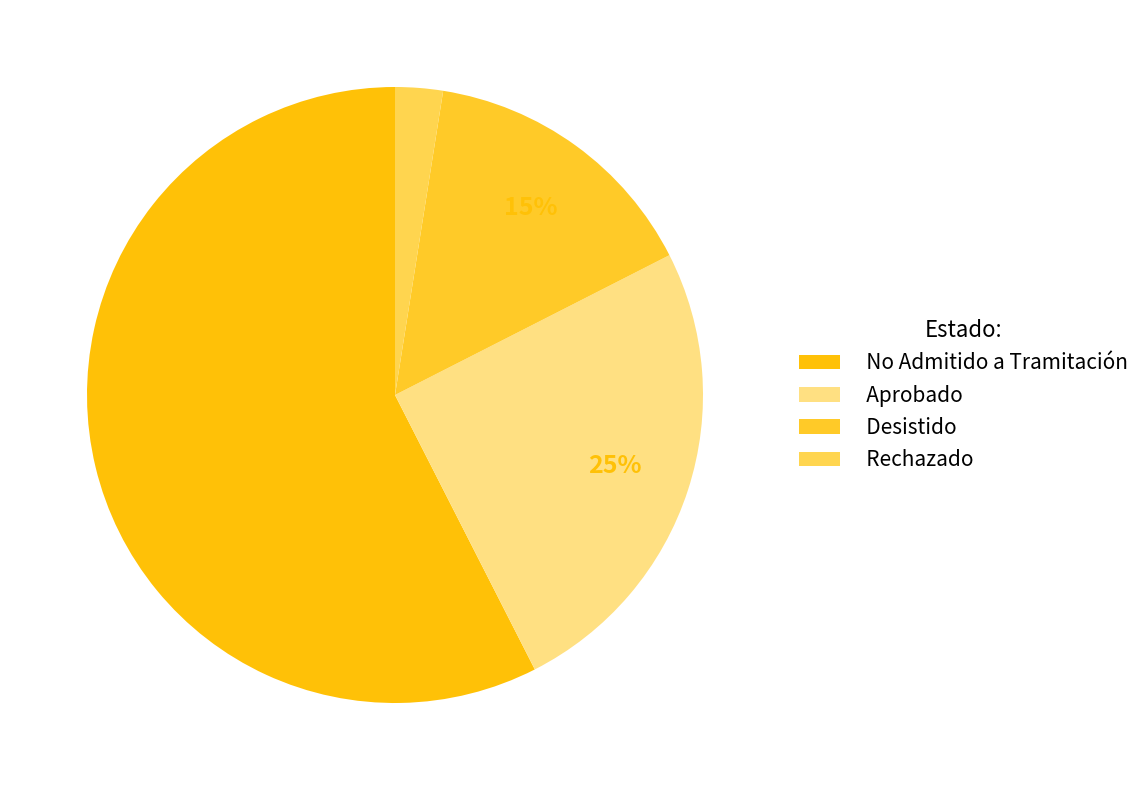

Which category has the biggest portion of the pie?

No Admitido a Tramitación